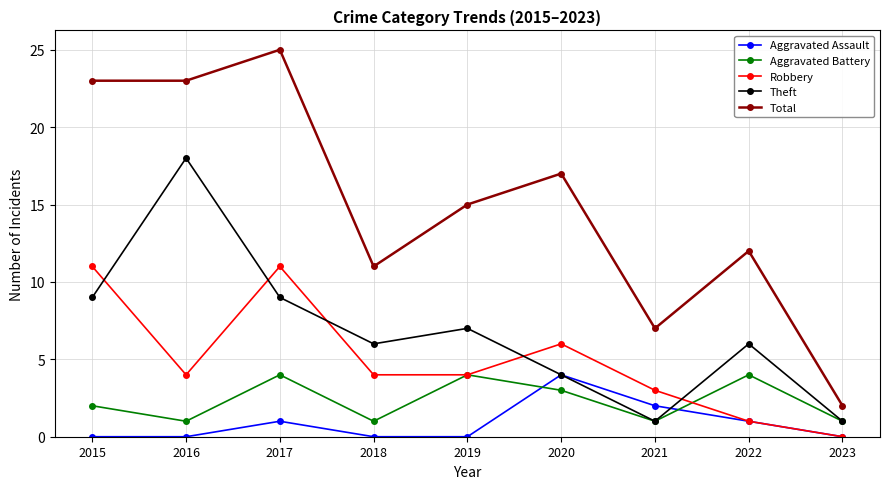

Where is the first local minimum for Theft?

2018